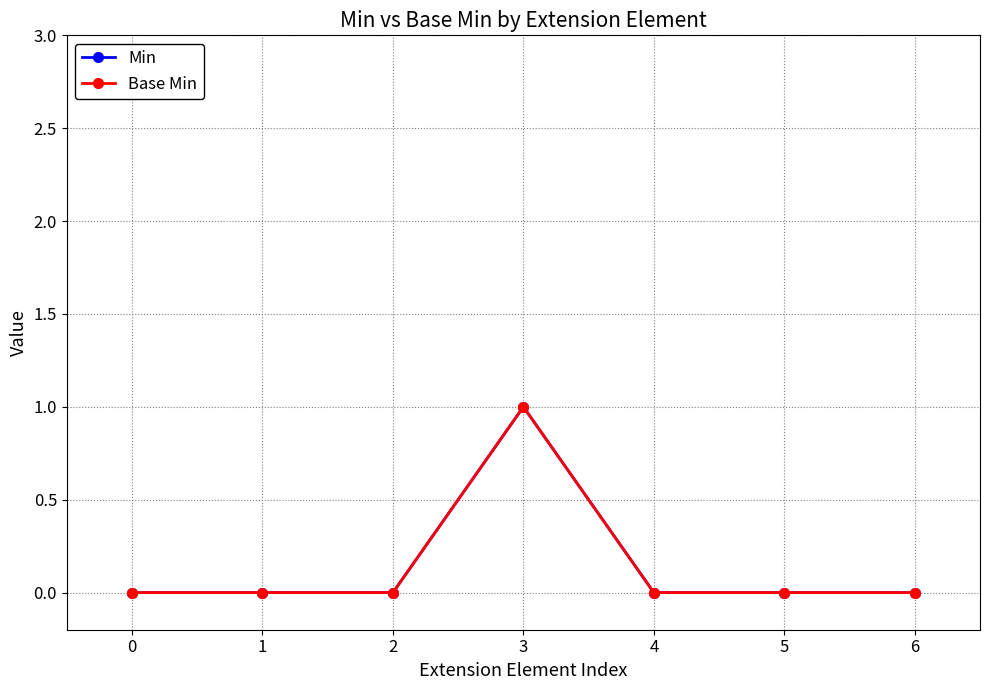

What is the sum of all Min values?

1